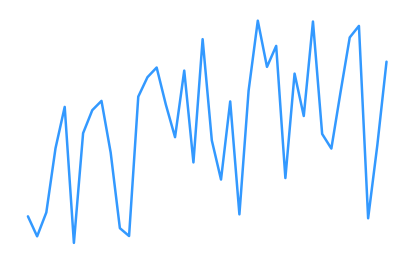

Does the chart have visible grid lines?

No